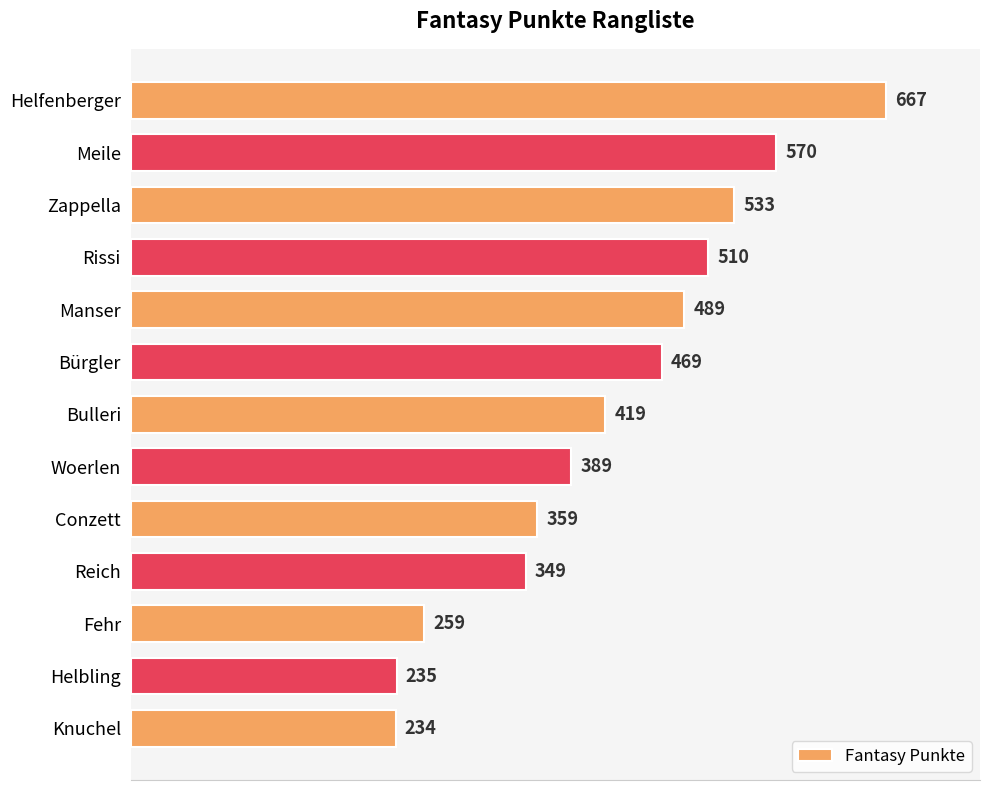

What is the change in value from Knuchel to Manser?

+255